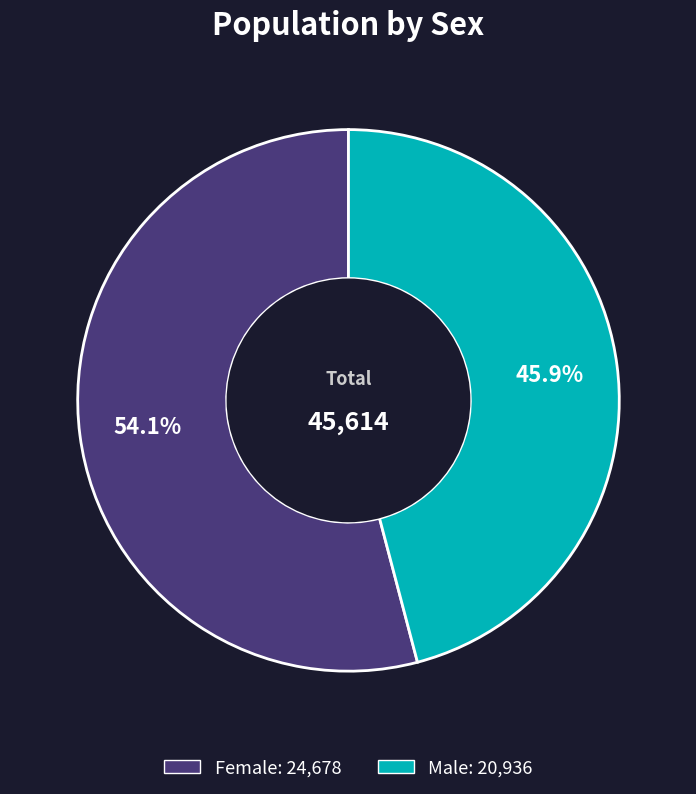

Which has a higher value, Male or Female?

Female